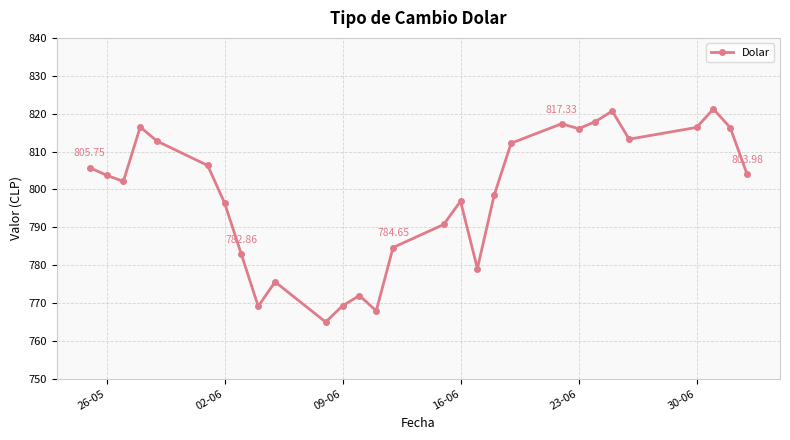

What is the average value?

798.3